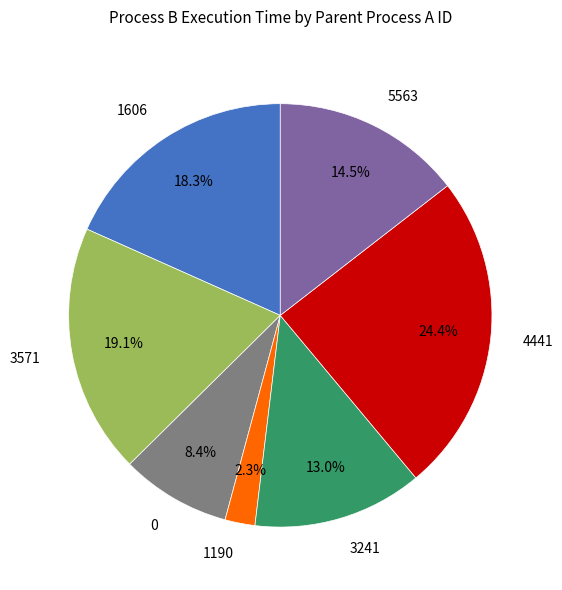

Is it true that 3571 is 28% of the pie?

False